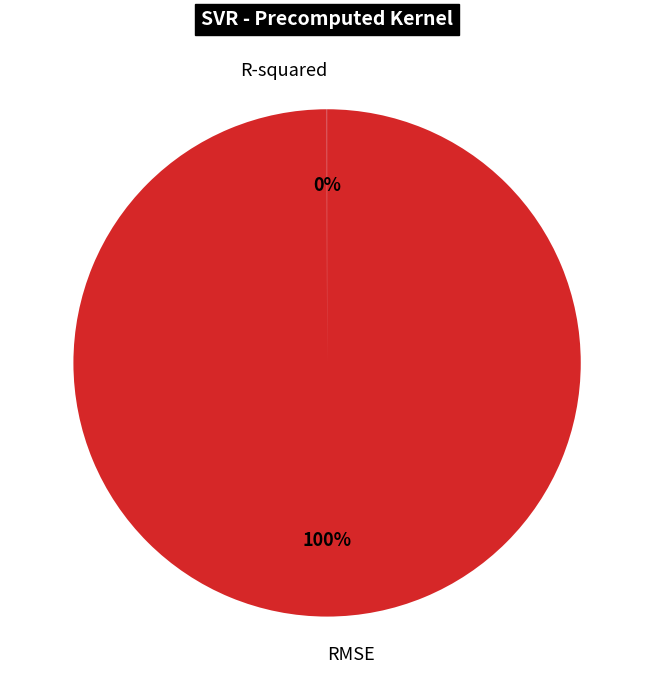

Which category has the biggest portion of the pie?

RMSE